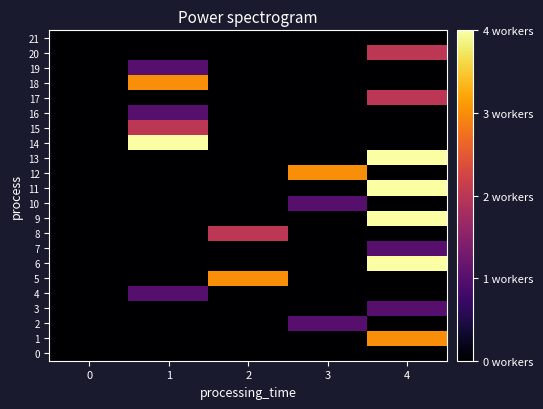

At 1, list the series in order from largest to smallest.

14, 18, 15, 4, 16, 19, 0, 1, 2, 3, 5, 6, 7, 8, 9, 10, 11, 12, 13, 17, 20, 21